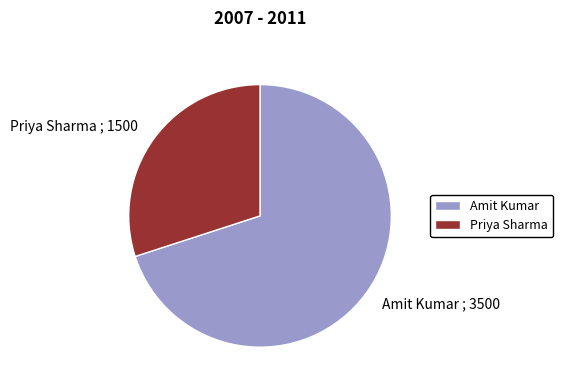

The Priya Sharma slice represents 16% of the pie. True or false?

False